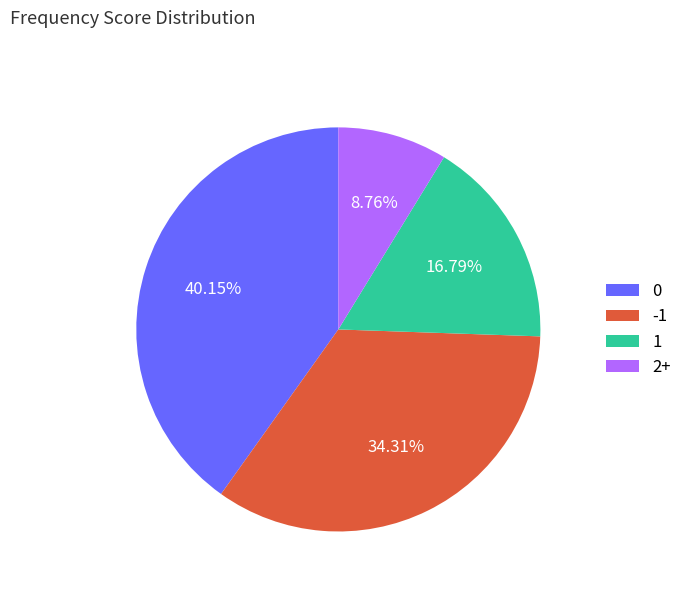

What is the ratio of the value at 2+ to the value at -1?

0.3